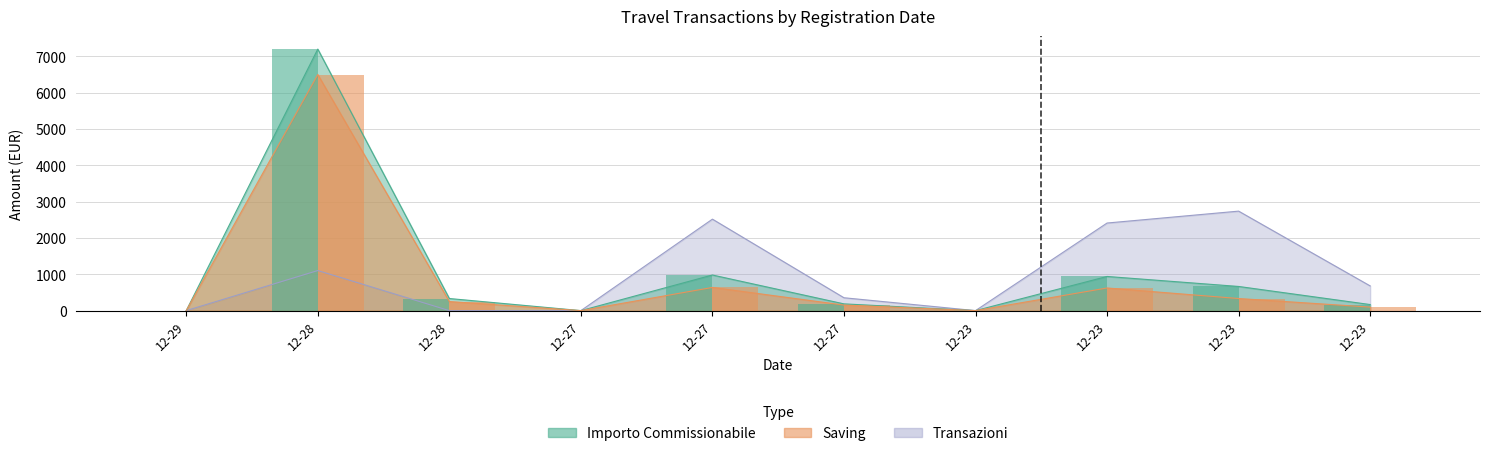

Are the bars horizontal?

No